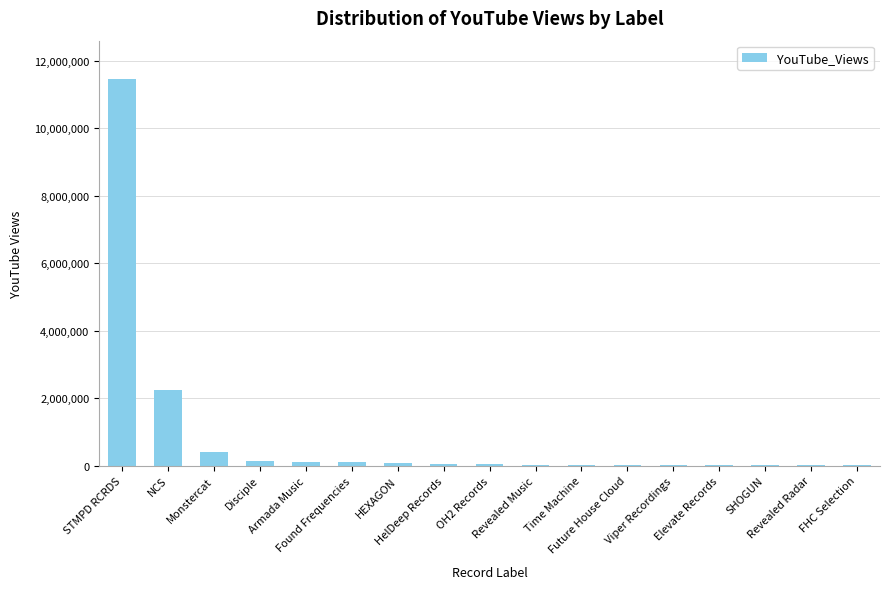

How many series are shown in this chart?

1